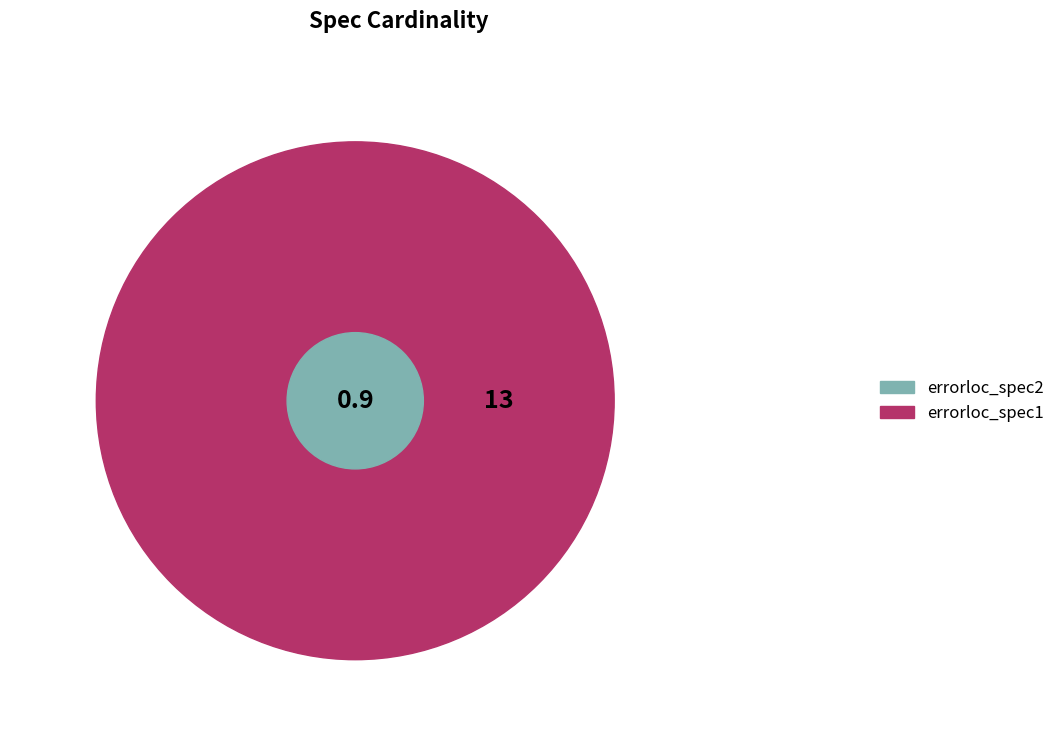

How many slices are in this pie chart?

2